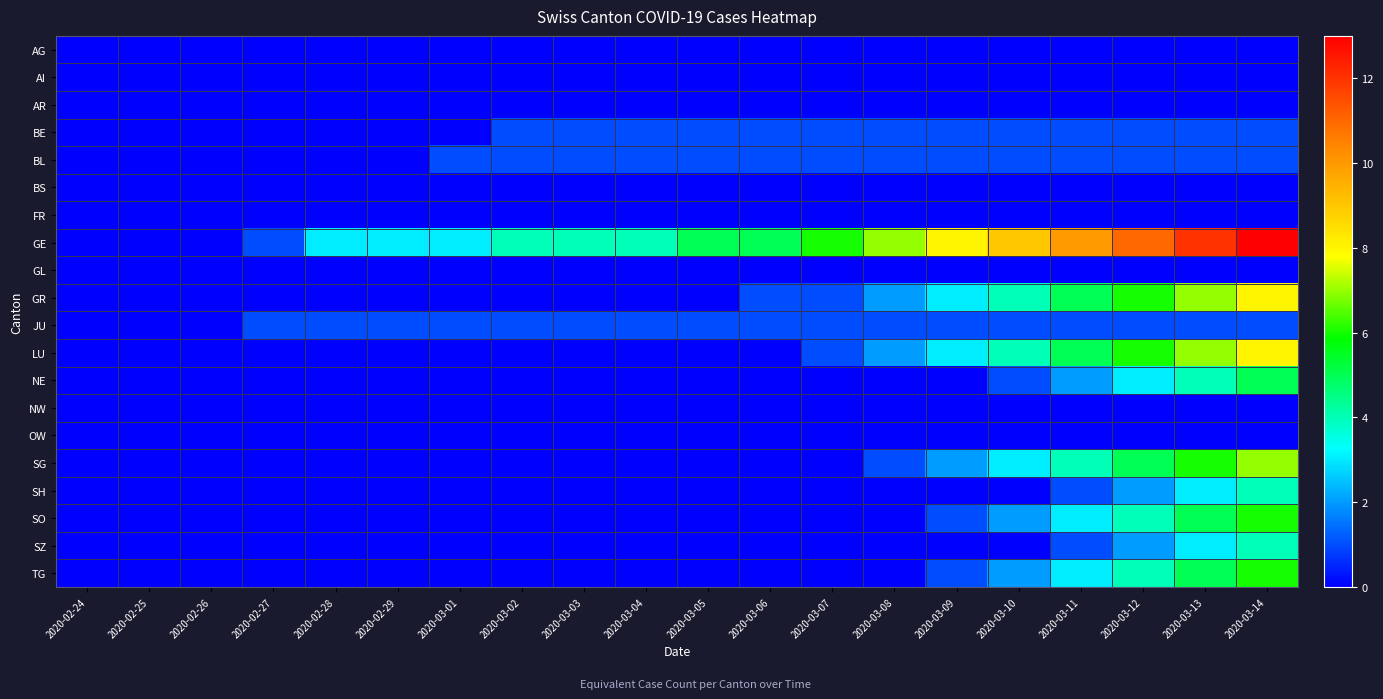

Which series has the largest range (max minus min)?

GE